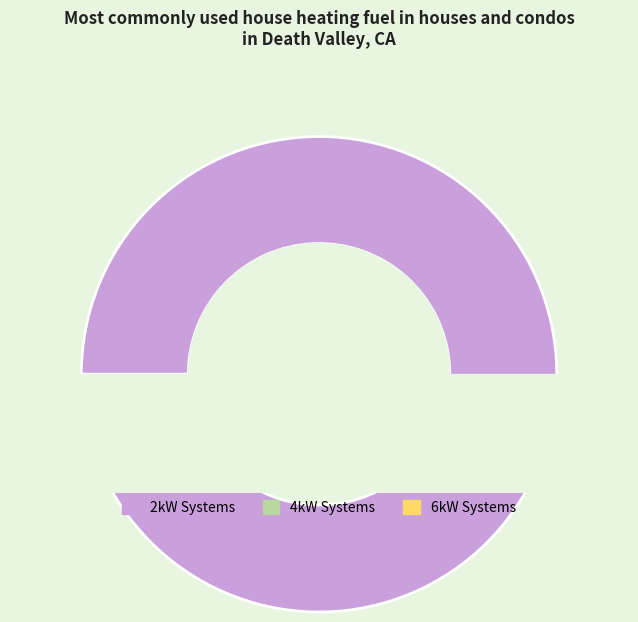

Is the sum of 6kW_SE and 6kW_W greater than half?

No